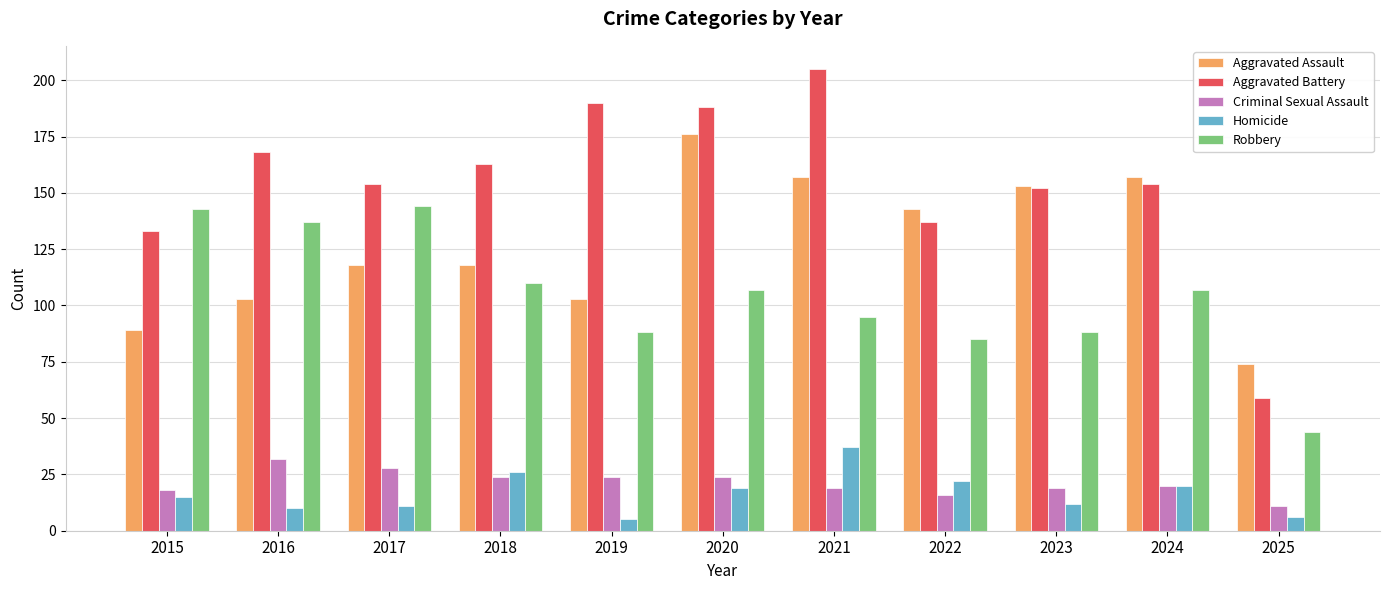

True or false: Aggravated Assault has a value of 143 at 2022.

True